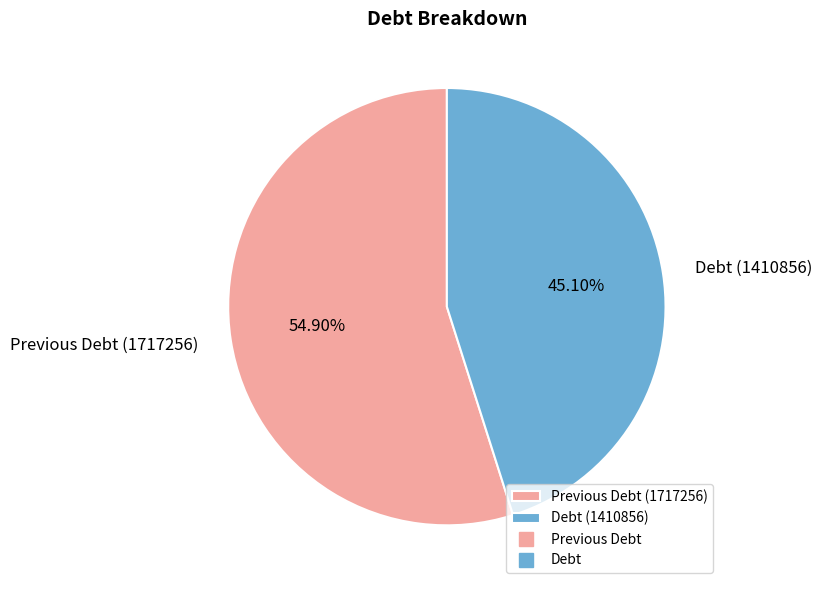

What is the ratio of the value at Previous Debt (1717256) to the value at Debt (1410856)?

1.2